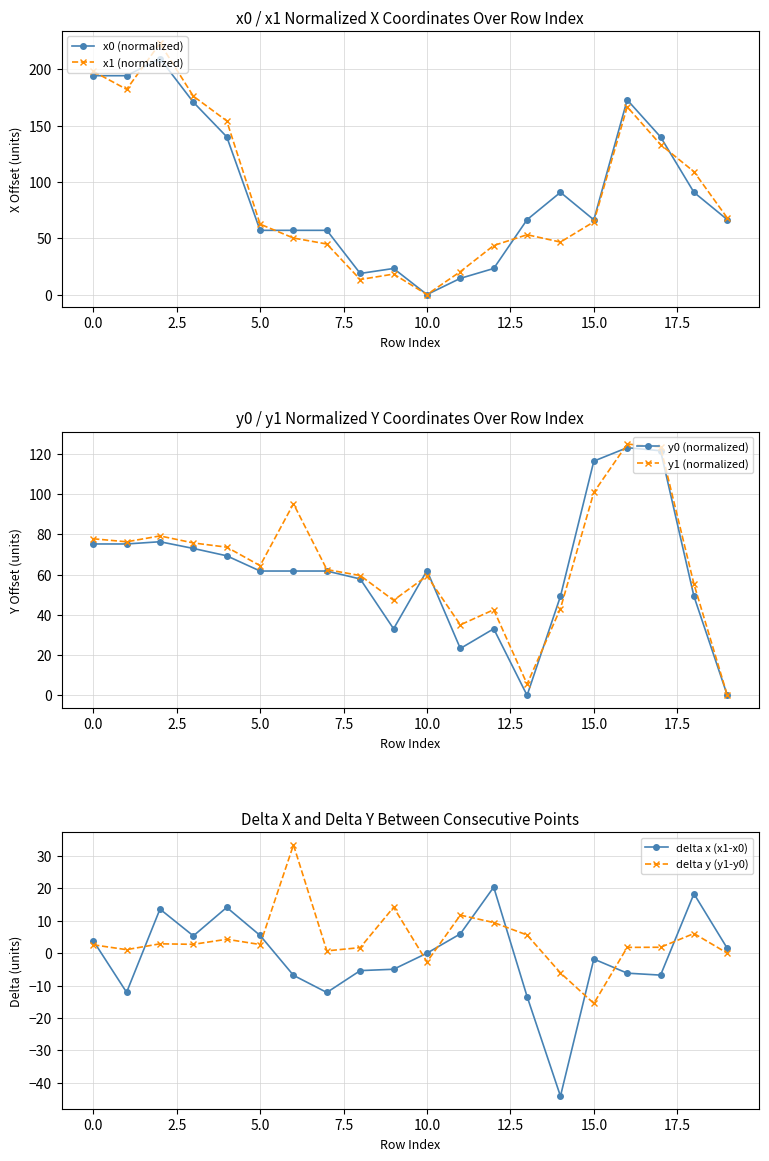

How many lines are shown in the chart?

6